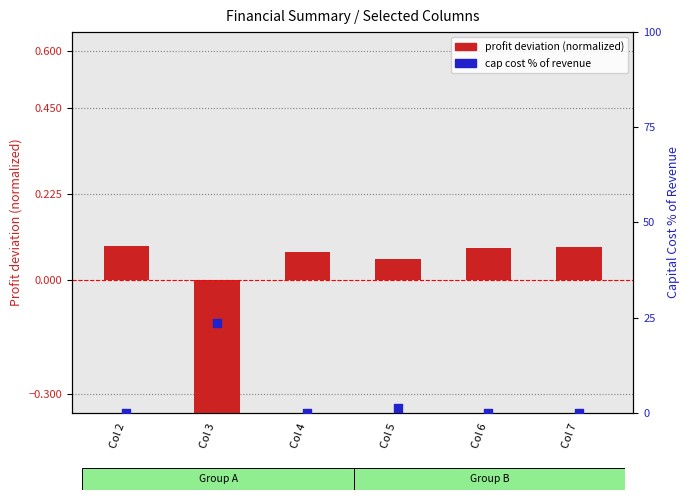

Which series has the largest Y range (max minus min)?

cap cost % of revenue